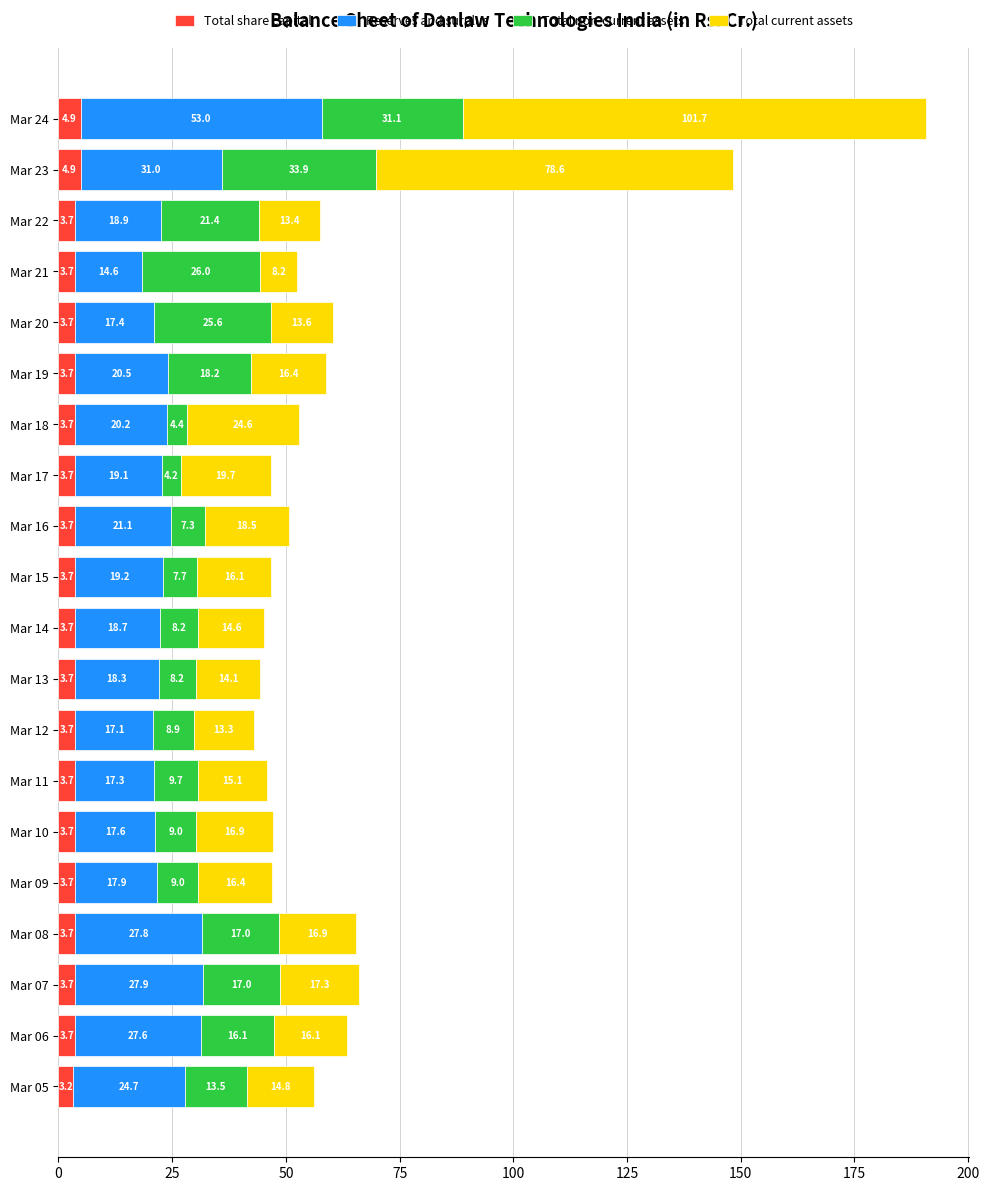

At which category is the sum across all series the highest?

Mar 24